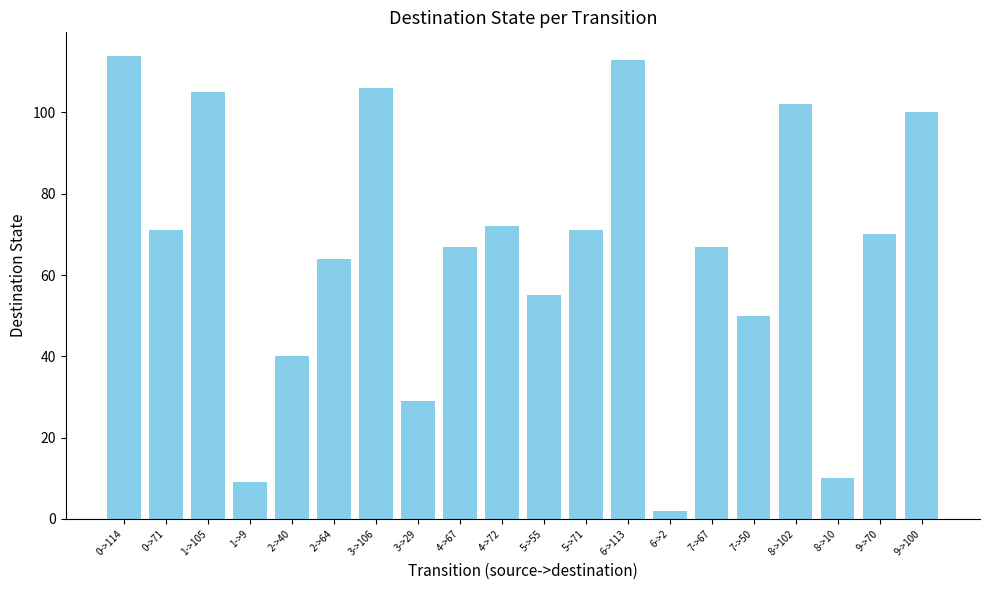

Which category has the lowest value across all series?

6->2